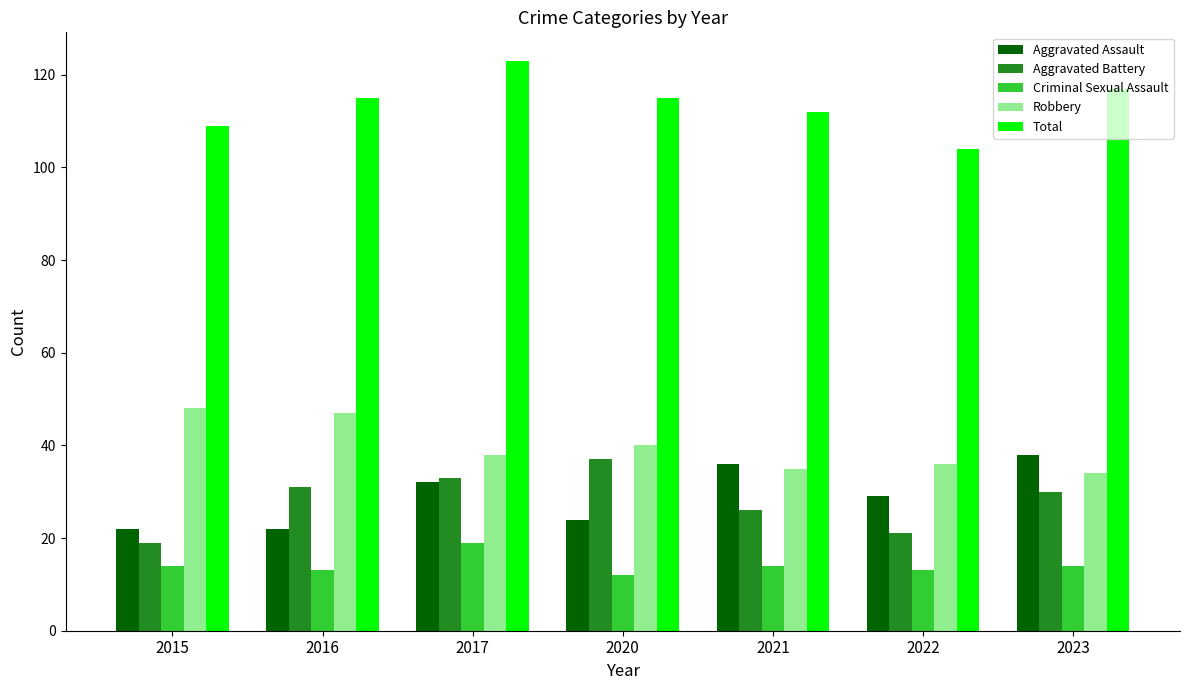

The Robbery series shows 11 at 2017. True or false?

False